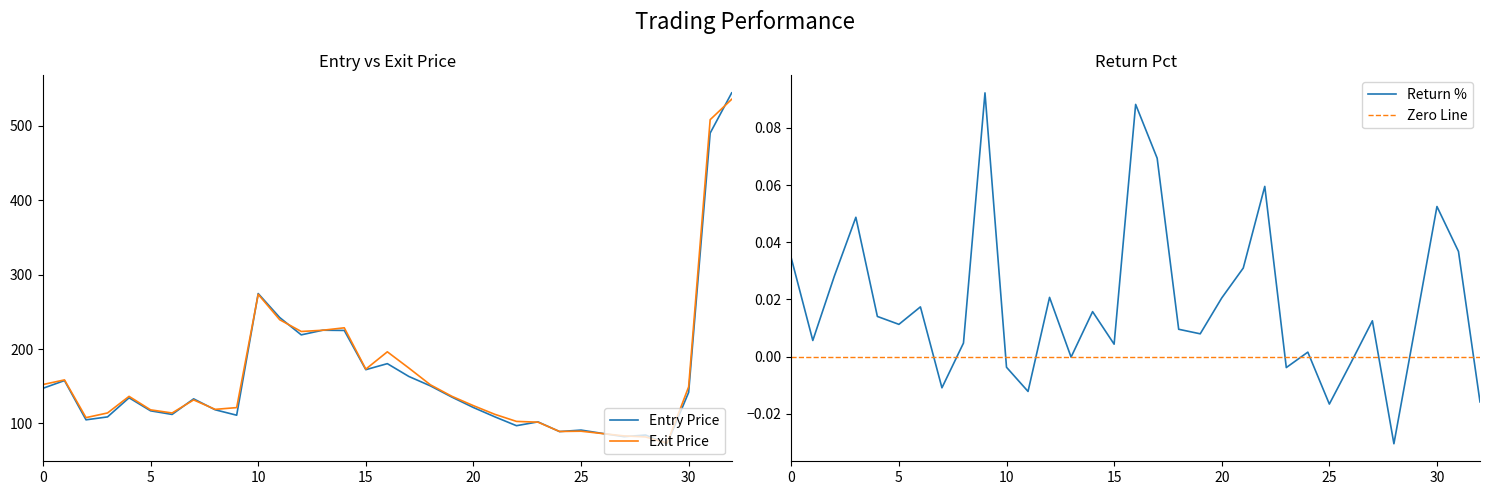

In exit_price, how many points are higher than both neighbors (excluding endpoints)?

7